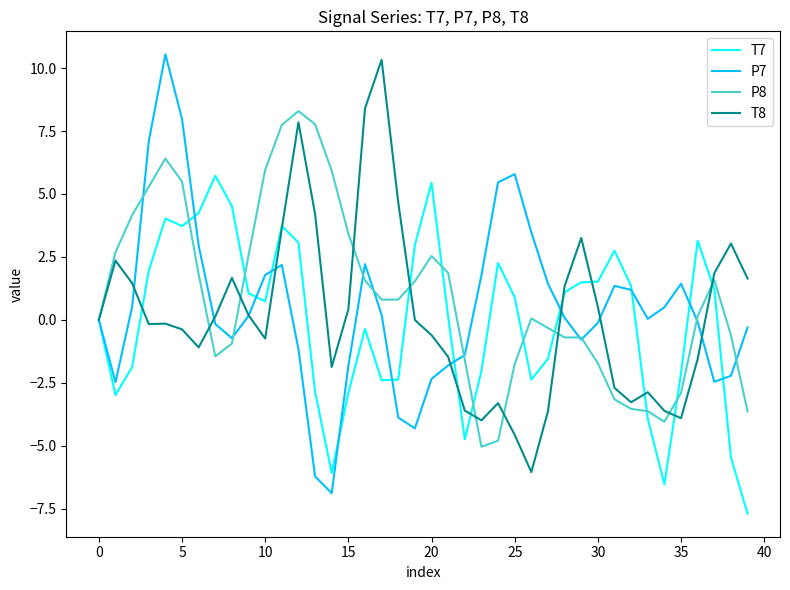

What is the maximum value for T7?

5.7